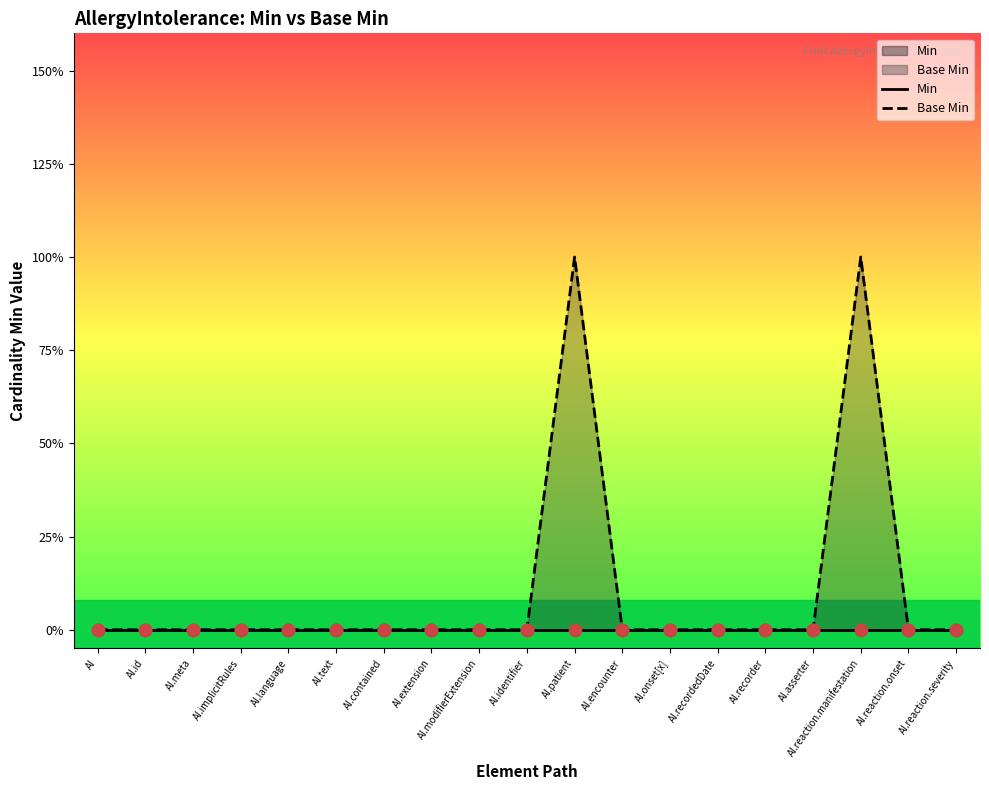

Which series contains the lowest Y value?

Min